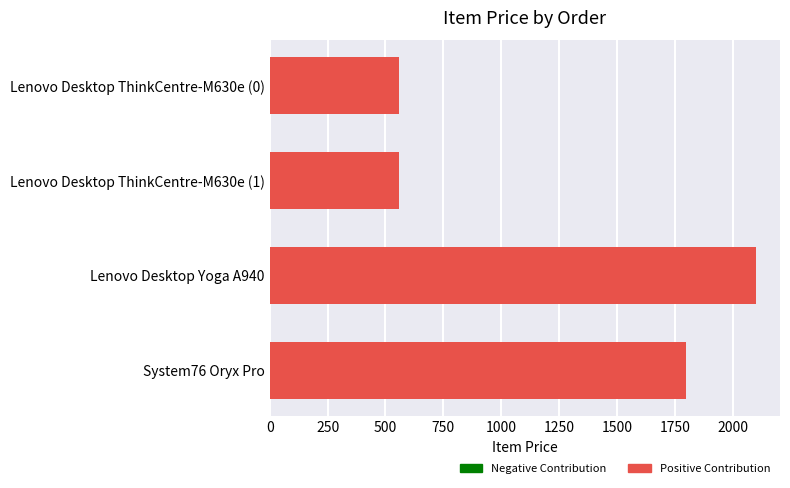

Are the bars grouped side by side (vs. stacked)?

No